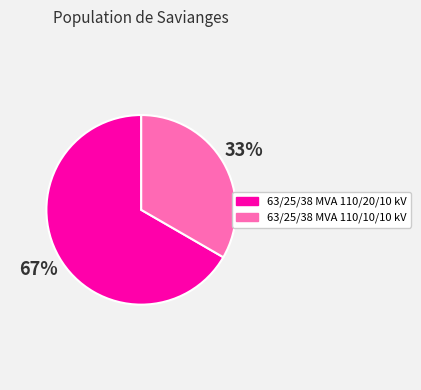

What is the ratio of the value at 63/25/38 MVA 110/10/10 kV to the value at 63/25/38 MVA 110/20/10 kV?

0.5